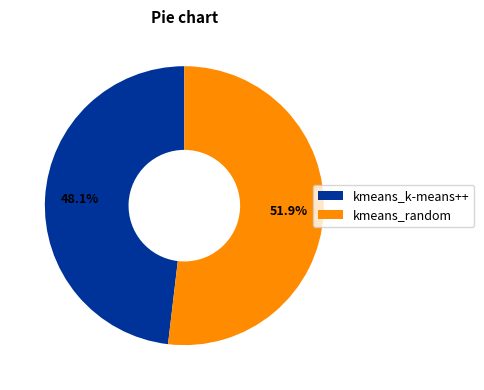

Combined, do kmeans_k-means++ and kmeans_random account for over 50%?

Yes